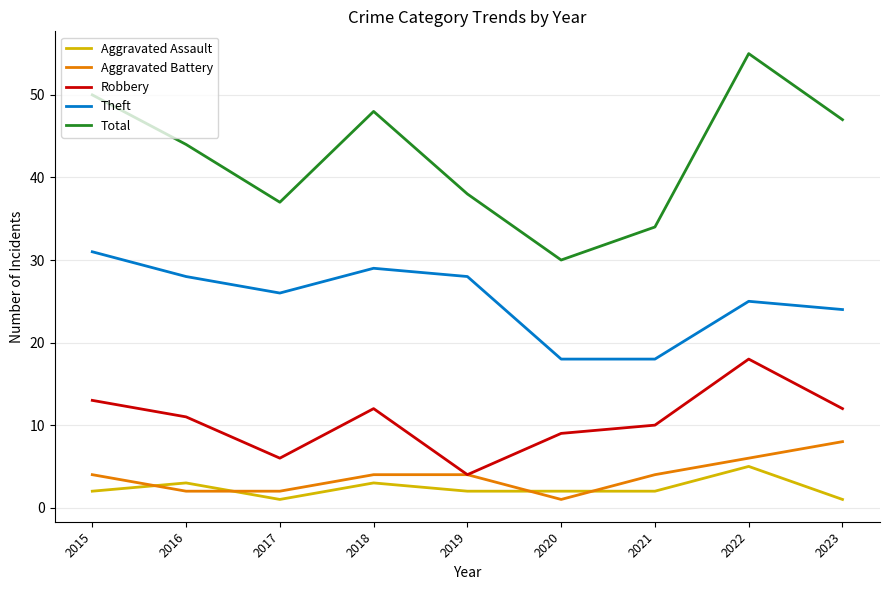

What is the difference between the maximum and minimum values in the Aggravated Assault series?

4